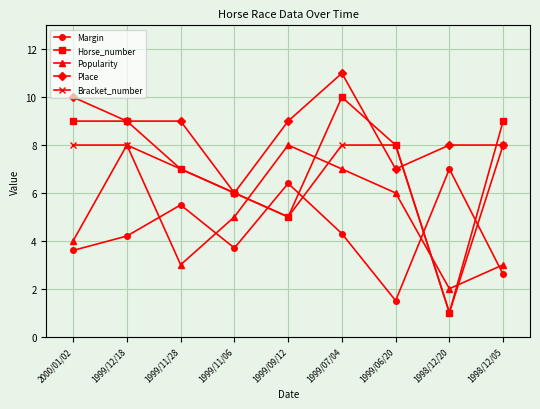

Is this an area chart (filled region under the line)?

No